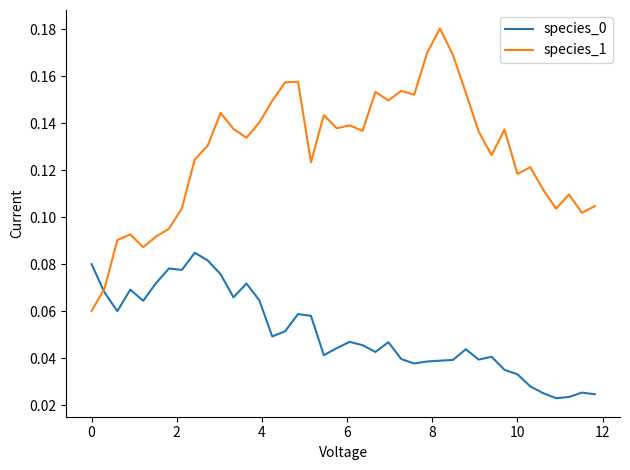

Which series has the largest total across all categories?

species_1